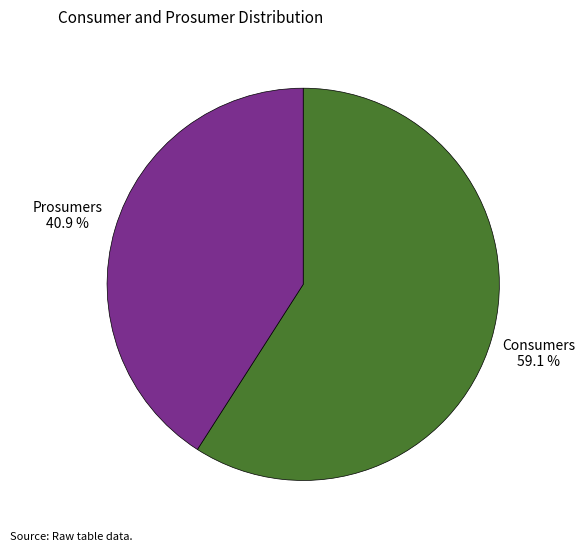

Is there any slice that represents more than half of the pie?

Yes